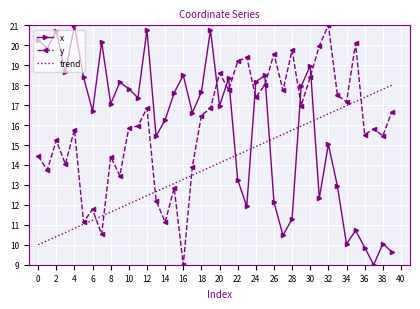

What is the minimum value for trend?

10.0